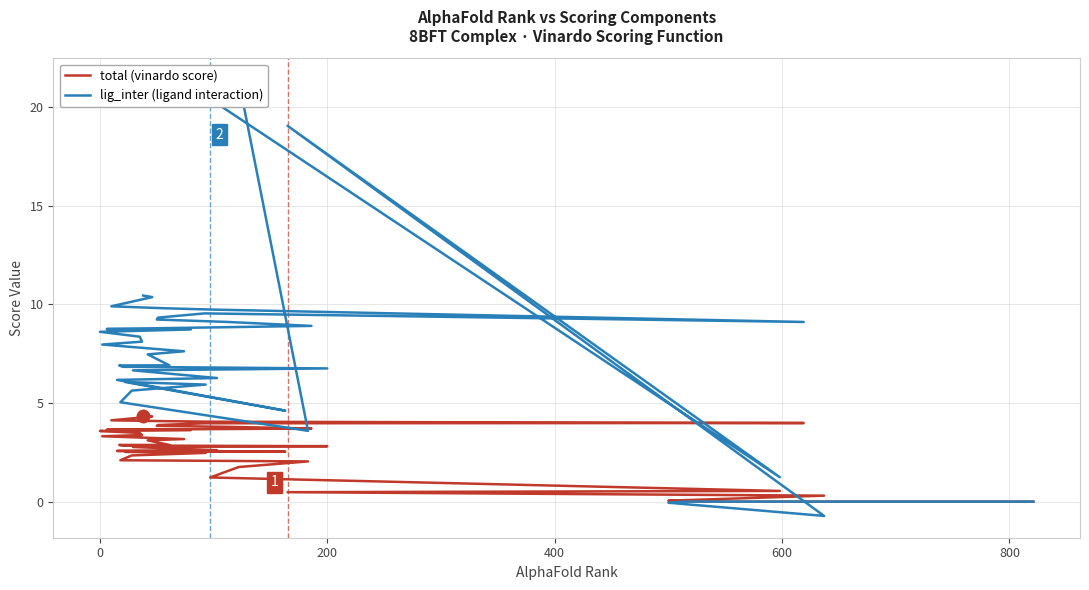

How many values in total (vinardo score) are above zero?

38